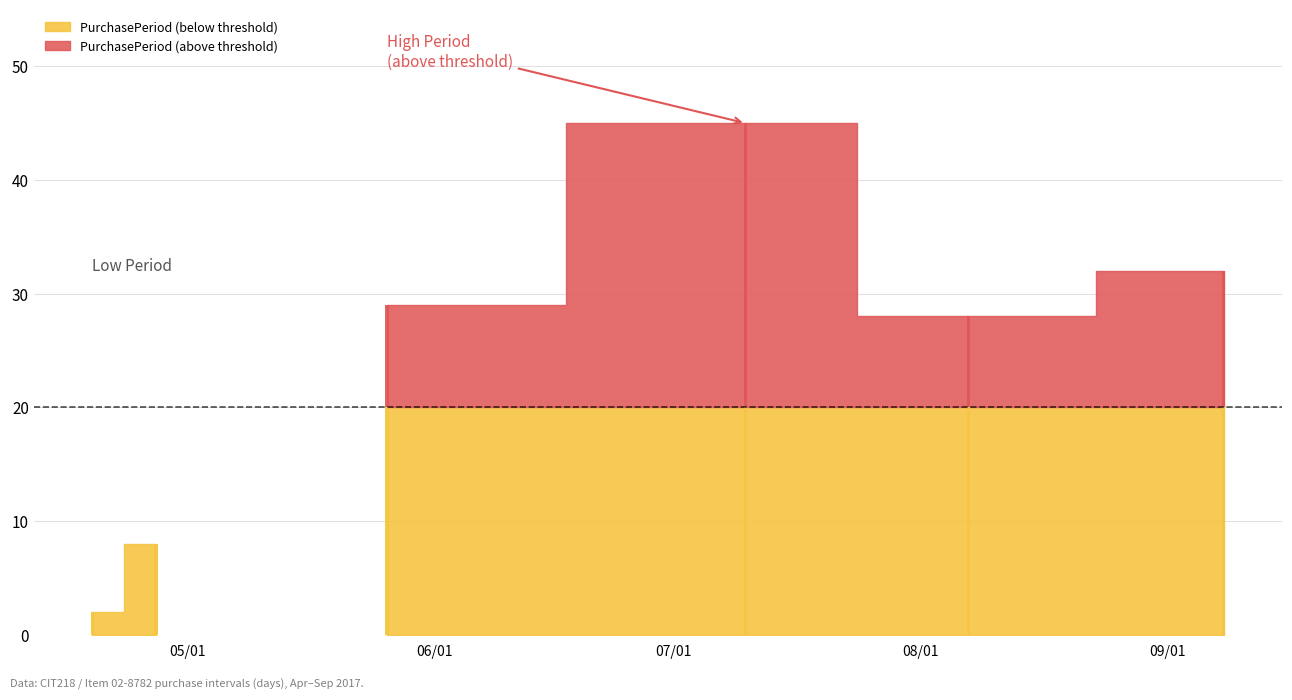

Approximately how many times larger is the value at 2017-04-27 compared to 2017-09-08?

0.2